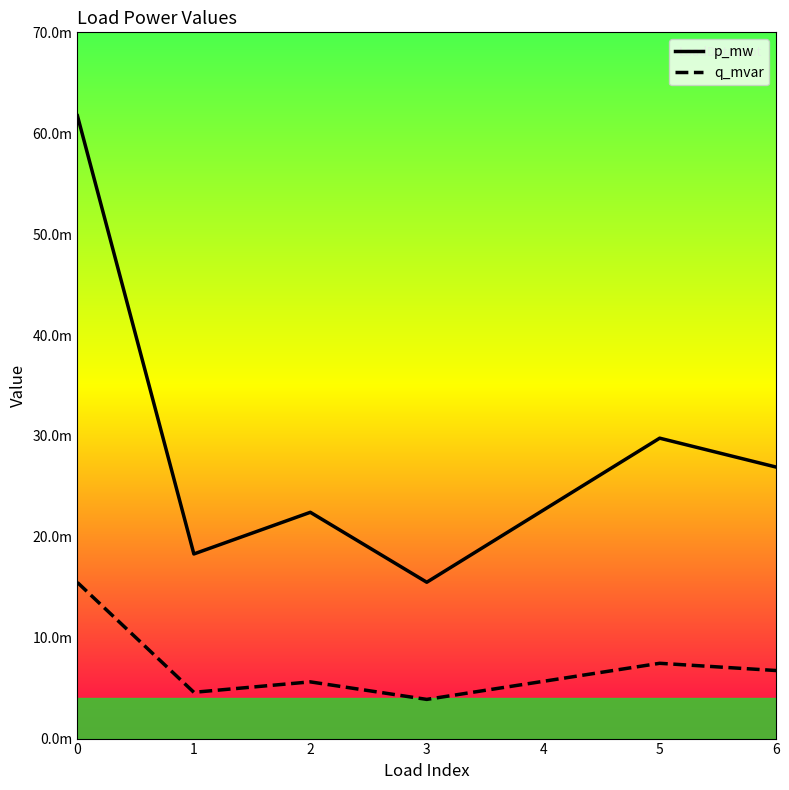

What are all the series names shown in the legend?

p_mw, q_mvar